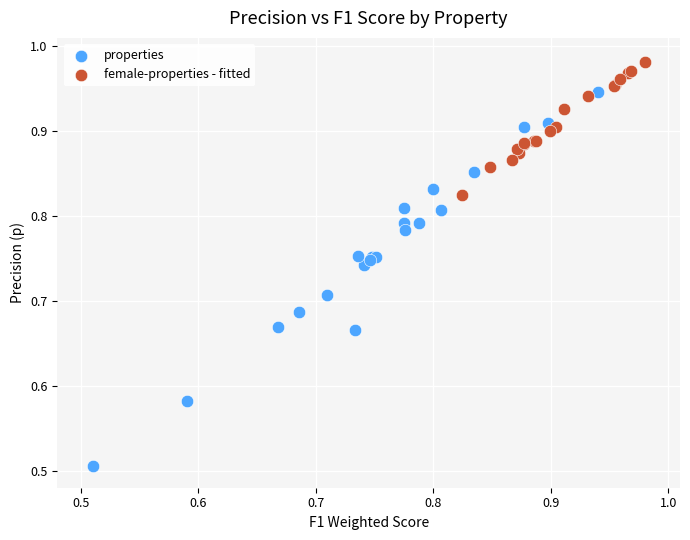

Which series reaches the minimum Y coordinate?

properties